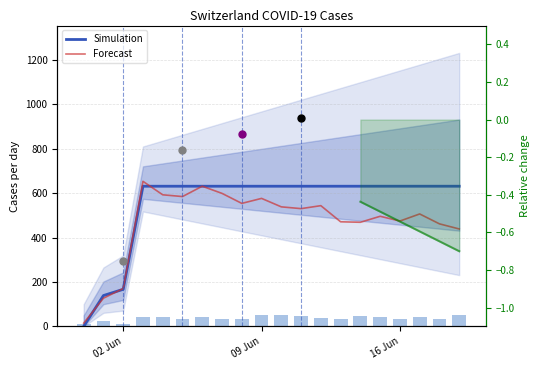

Rank the series by their average value, from lowest to highest.

Forecast, Simulation